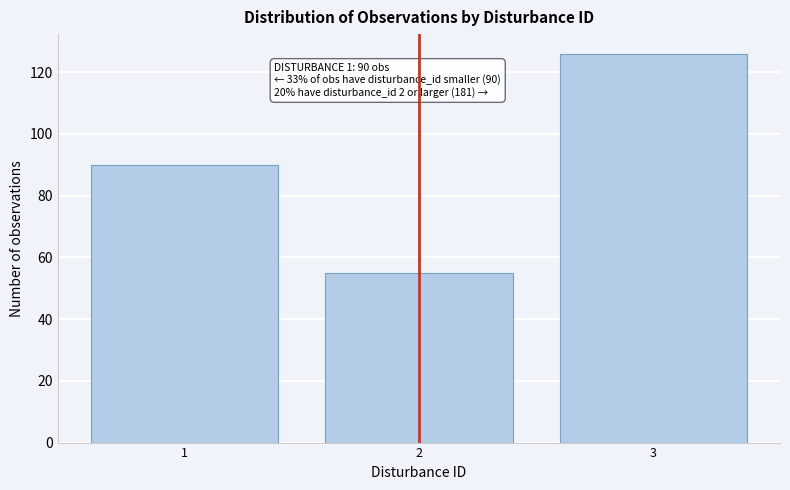

Reading right to left, extract all data points from this chart.

3=126	2=55	1=90